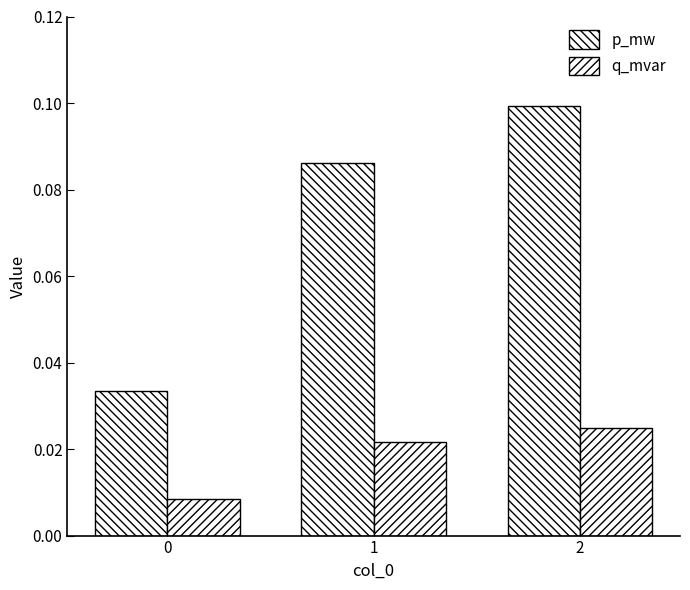

How many bars are there in total?

6